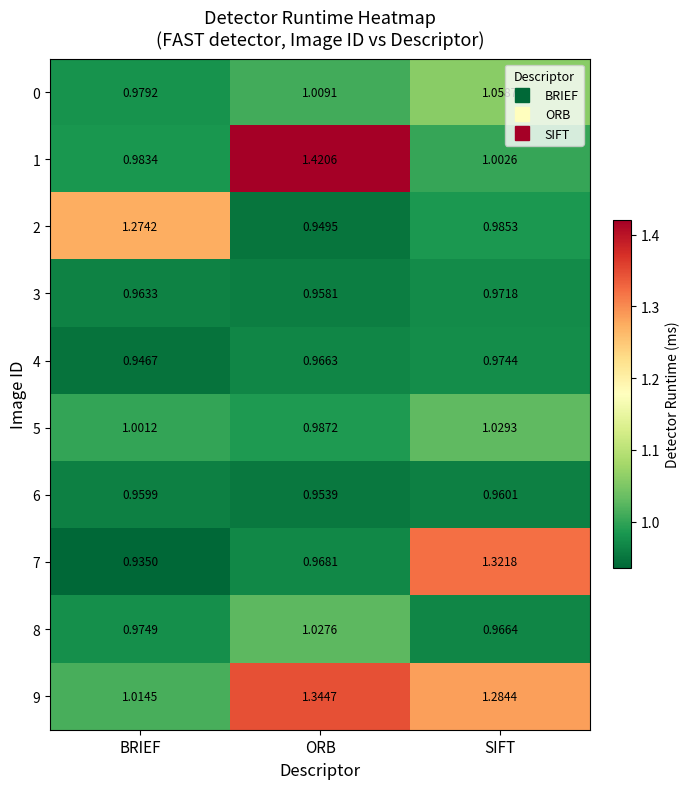

Which label corresponds to the smallest value in the chart?

BRIEF